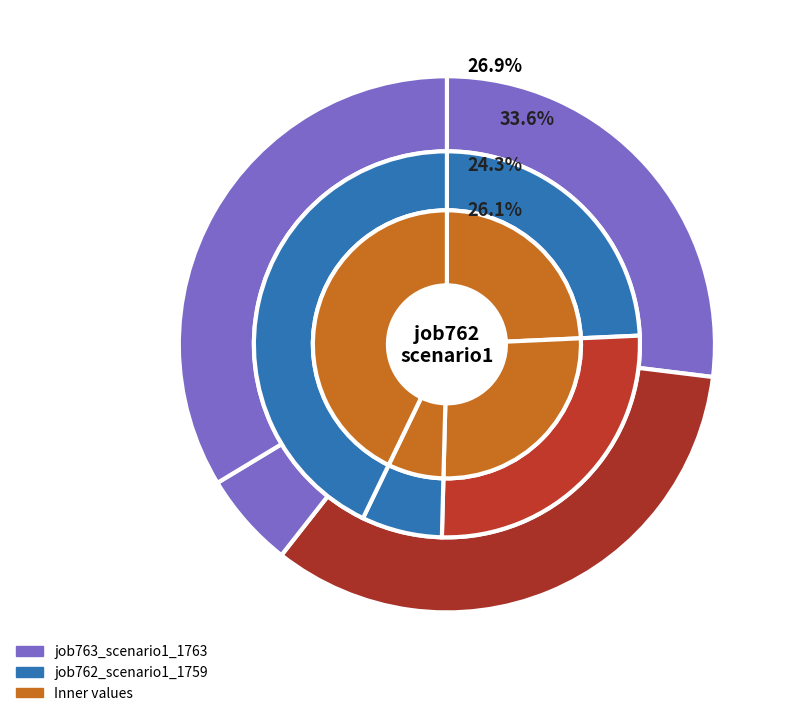

Does B14 account for over 50% of the chart?

No